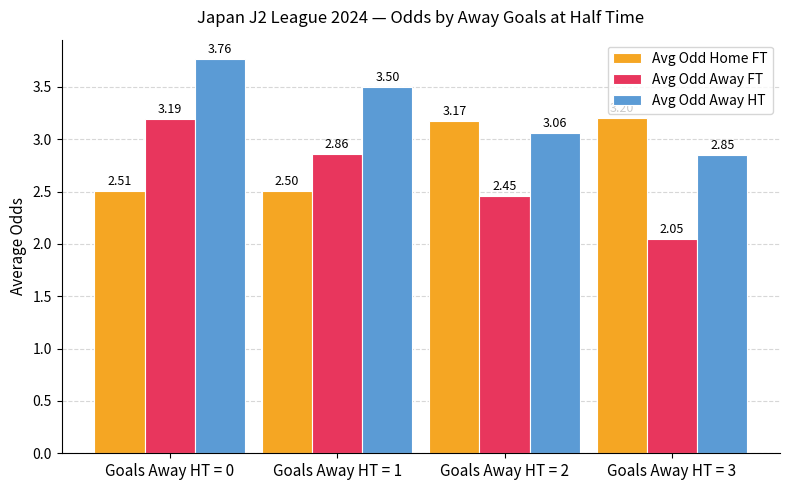

What is the difference between the second highest and minimum values in the Avg Odd Away HT series?

0.7